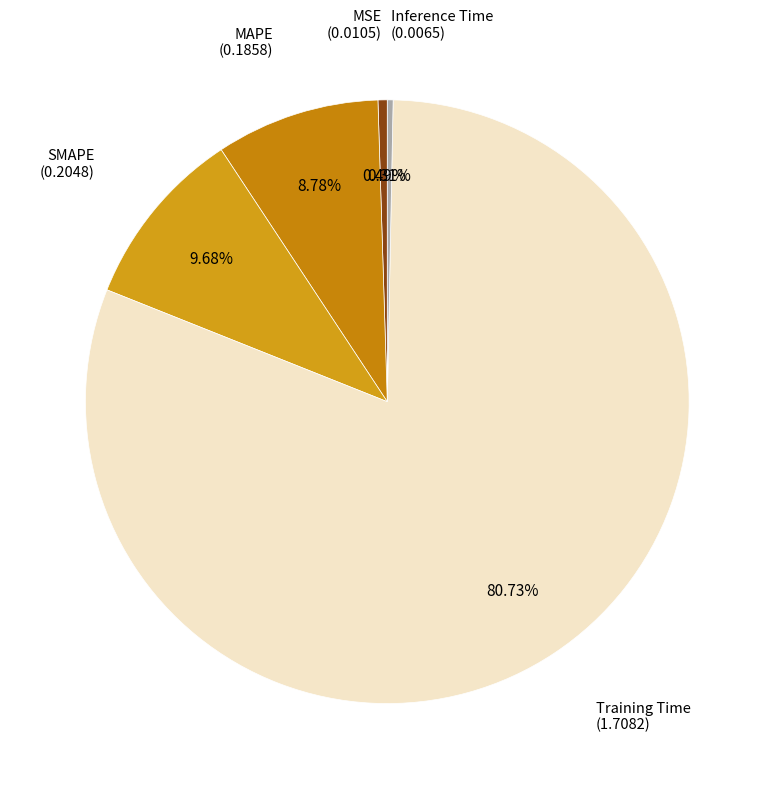

How many segments does this pie chart have?

5